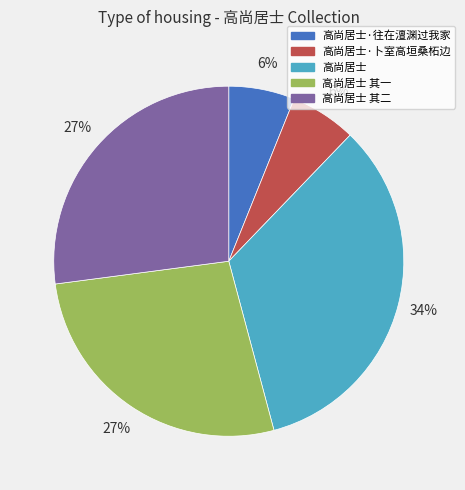

Between 高尚居士 and 高尚居士 其二, which is larger?

高尚居士